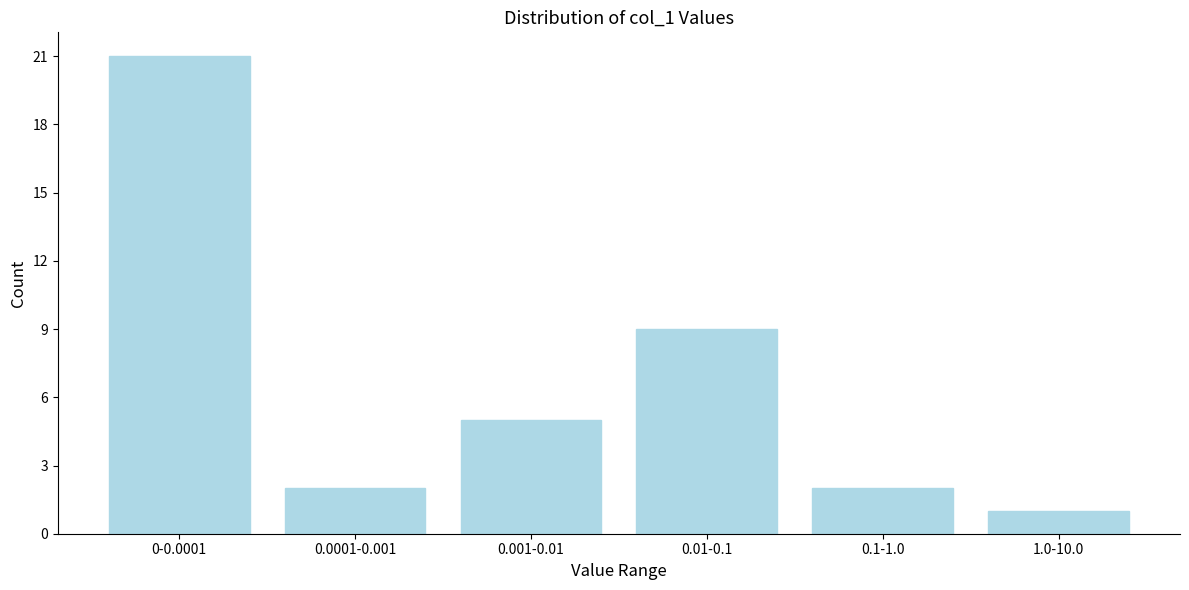

Reading left to right, list all the values displayed in this chart.

21	2	5	9	2	1